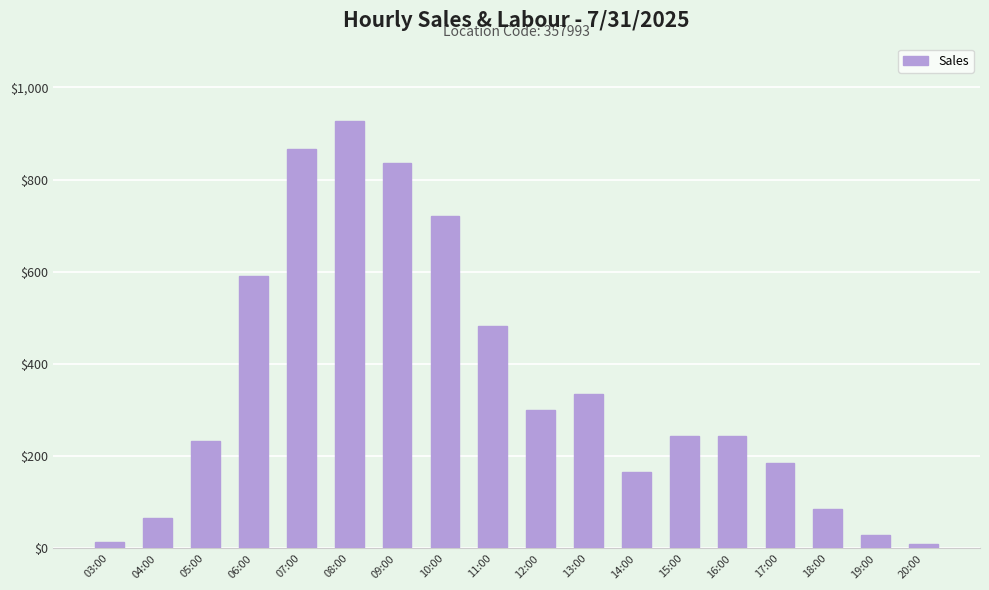

The value at 11:00 is 773.3. True or false?

False